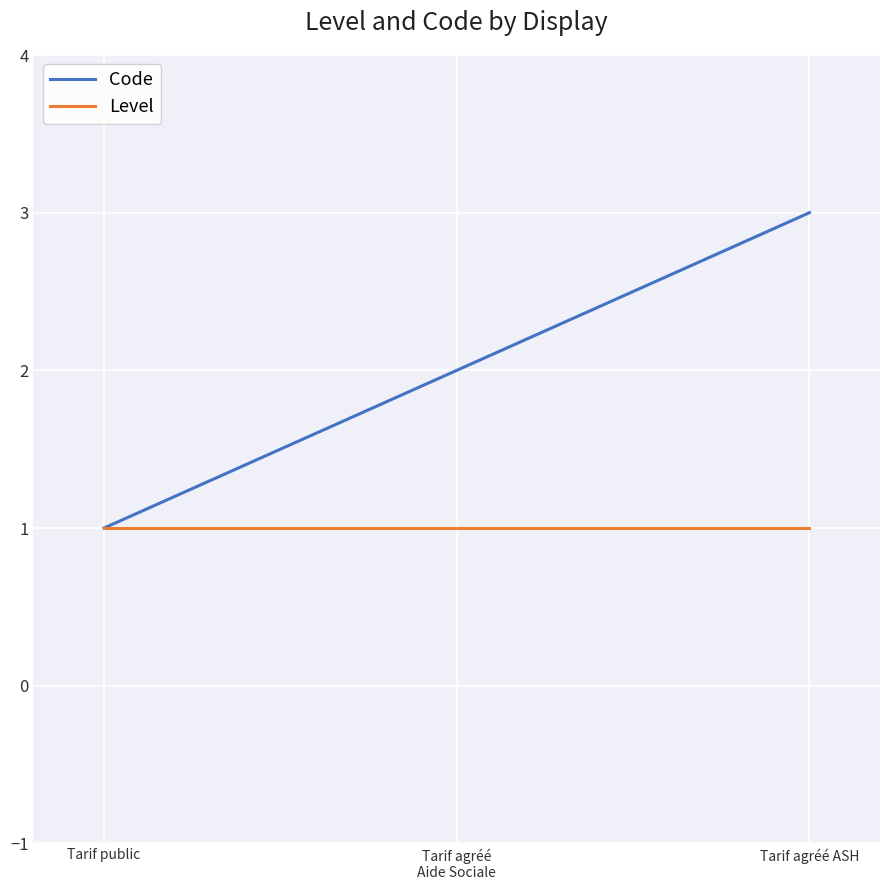

What value does the Level series have at Tarif agréé ASH?

1